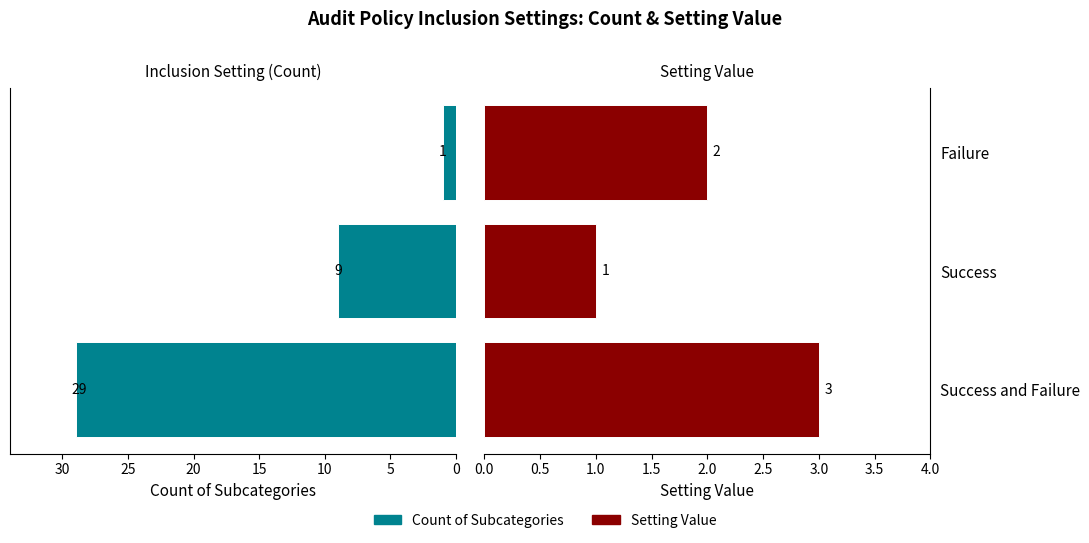

Rank the series by their average value, from highest to lowest.

Count, Setting Value